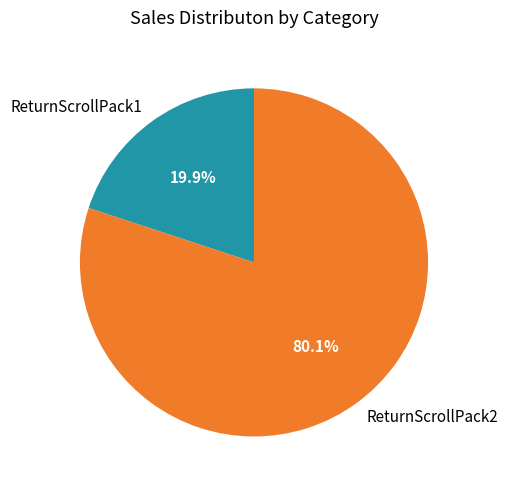

Between ReturnScrollPack2 and ReturnScrollPack1, which is larger?

ReturnScrollPack2